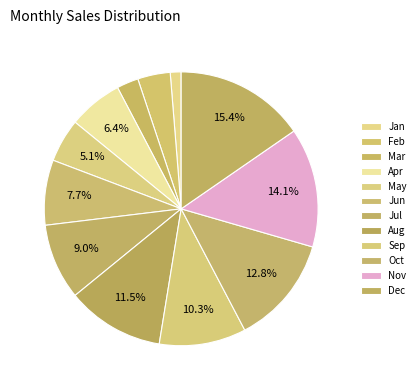

What is the smallest slice in the pie chart?

Jan